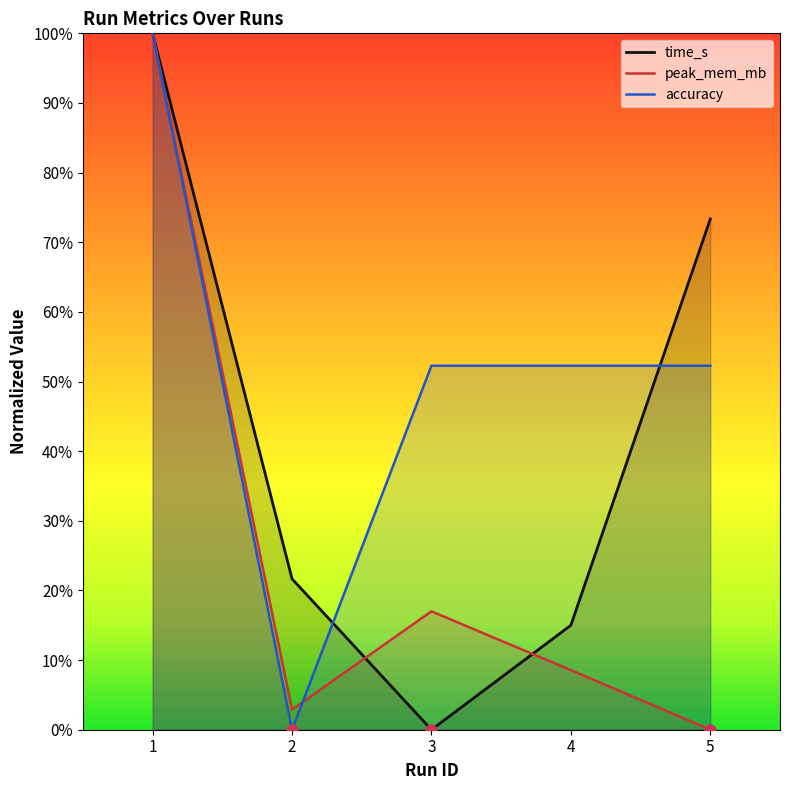

At which category is the sum across all series the highest?

1